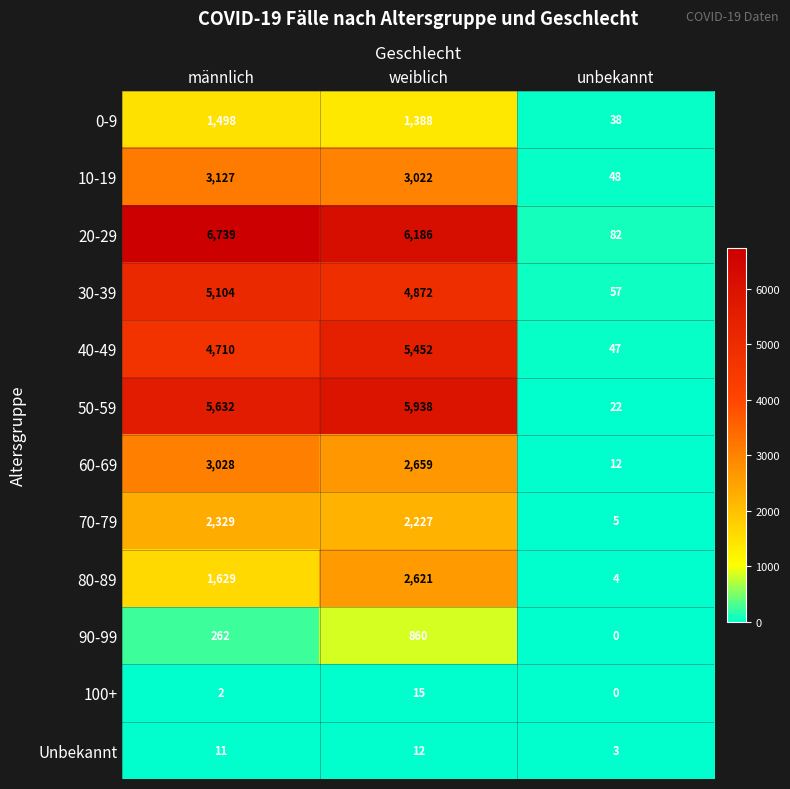

What is the difference between the maximum and minimum values in the 40-49 series?

5405